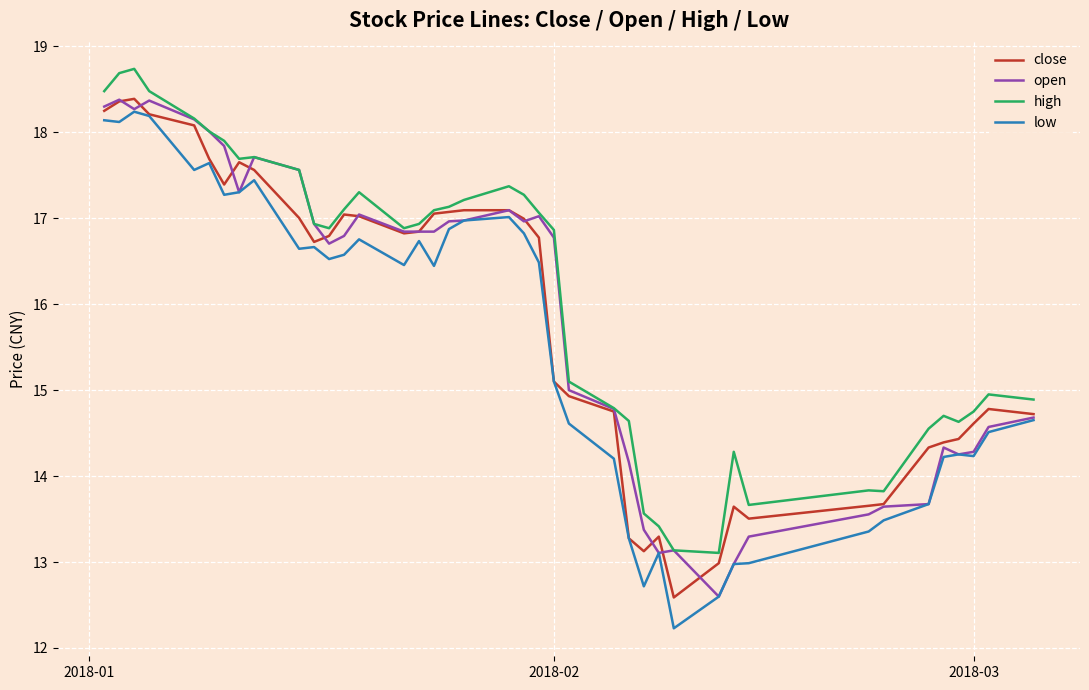

True or false: high and low intersect in this chart.

False